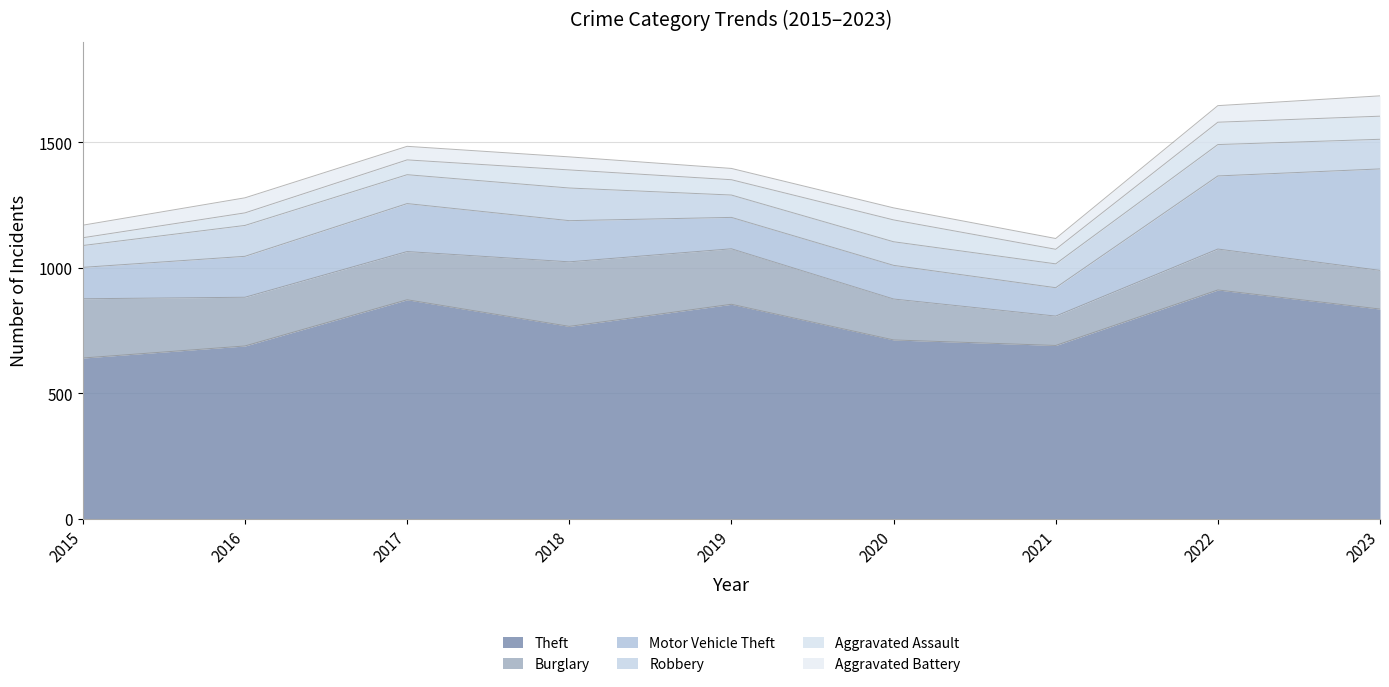

Count the number of categories in the chart.

9